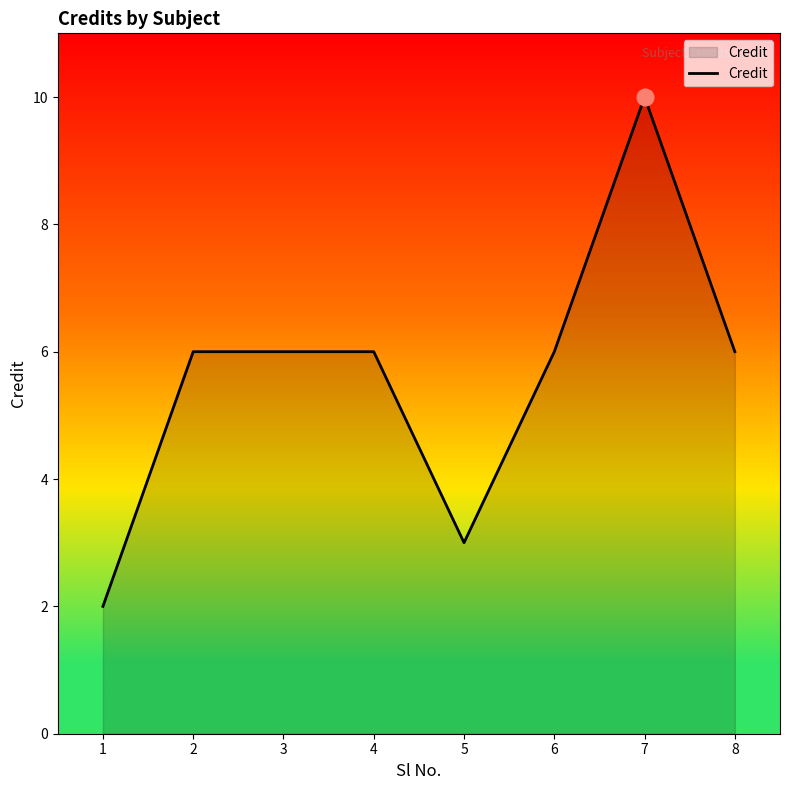

True or false: the data has more than 0 interior local peaks.

True